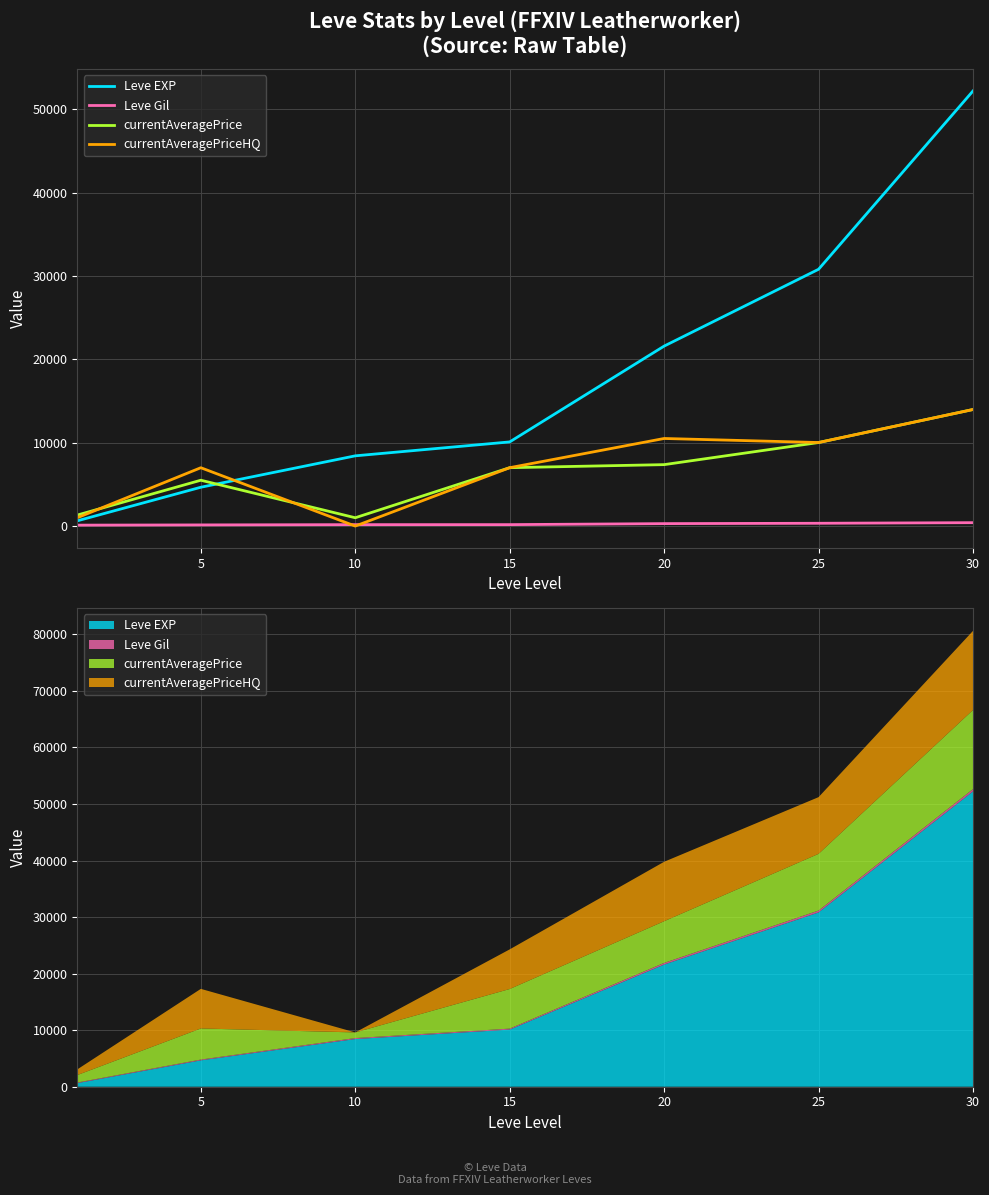

The Leve Gil series shows 410 at 30. True or false?

True